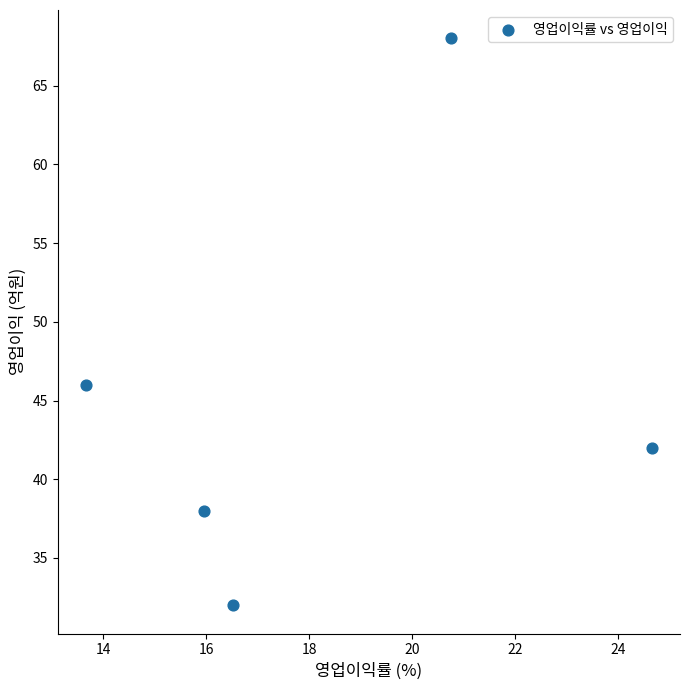

What Y value in the scatter plot is closest to 50?

46